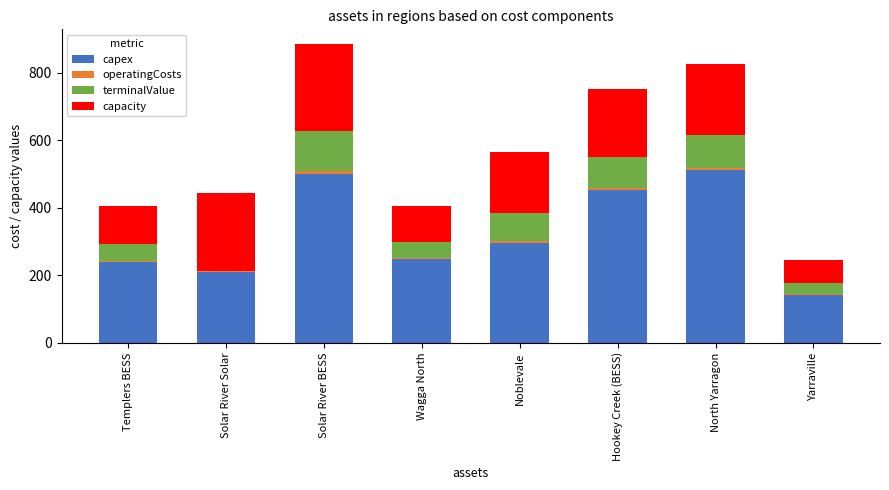

What is the maximum value for capex?

512.7